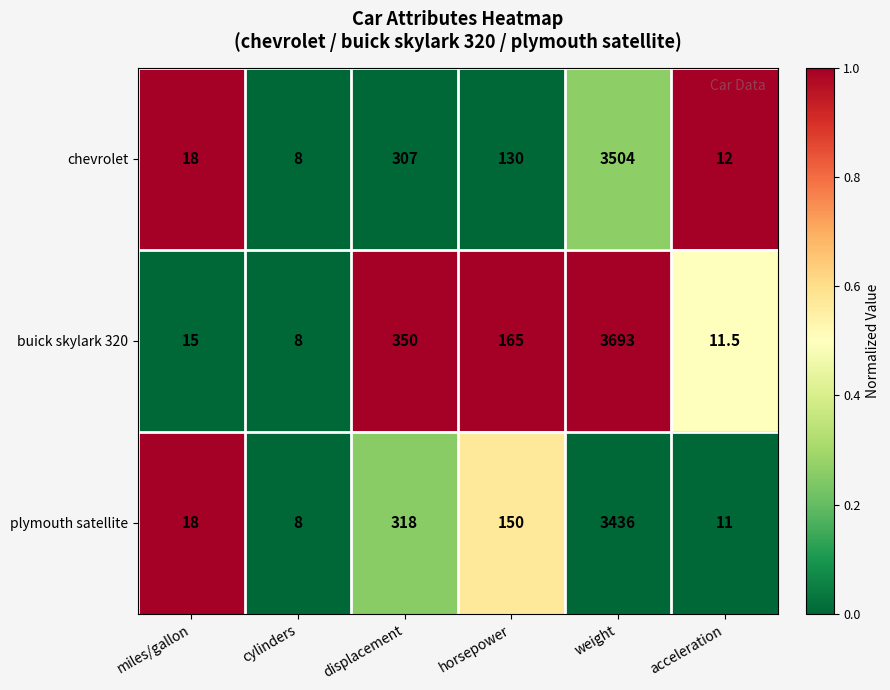

Count the number of categories in the chart.

6